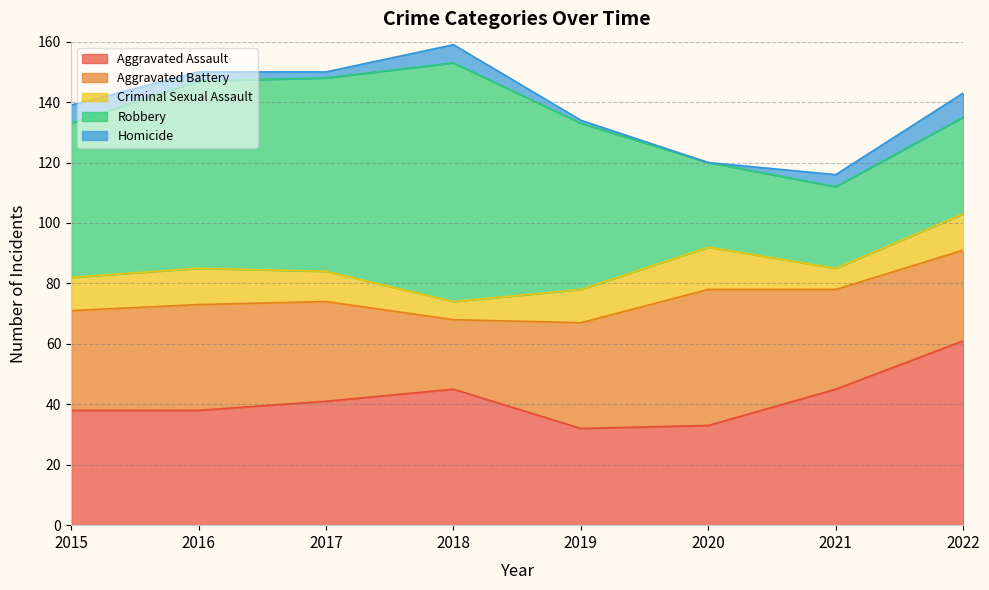

Reading left to right, list all the values displayed in this chart.

Aggravated Assault: 38	38	41	45	32	33	45	61
Aggravated Battery: 33	35	33	23	35	45	33	30
Criminal Sexual Assault: 11	12	10	6	11	14	7	12
Robbery: 51	62	64	79	55	28	27	32
Homicide: 6	3	2	6	1	0	4	8